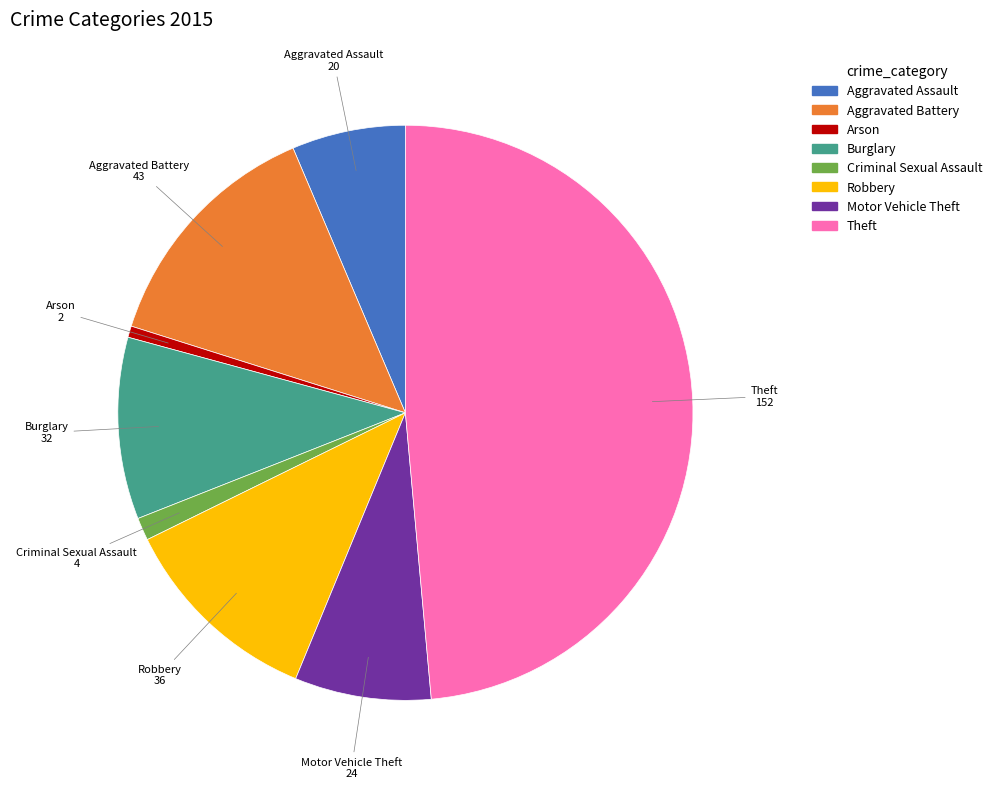

Count the number of slices in the pie.

8